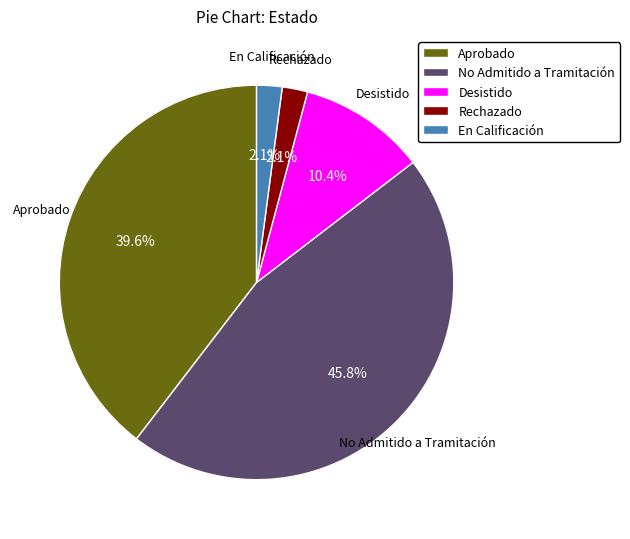

Which slice is the largest?

No Admitido a Tramitación